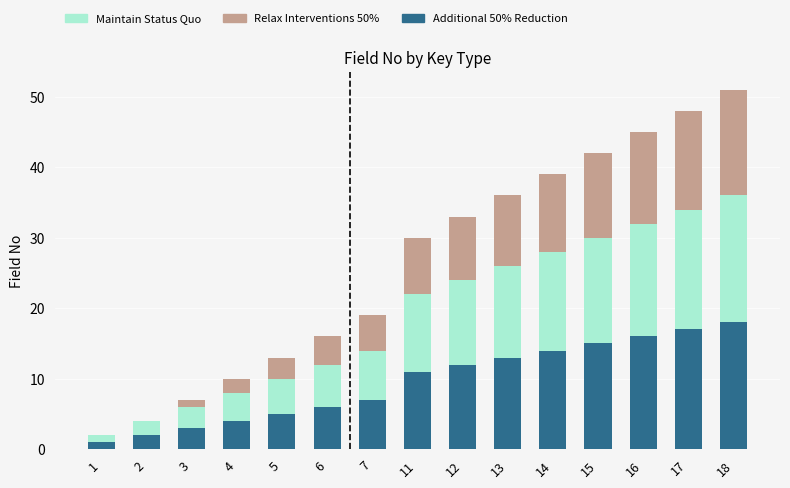

True or false: Additional 50% Reduction has a value of 18 at 18.

True